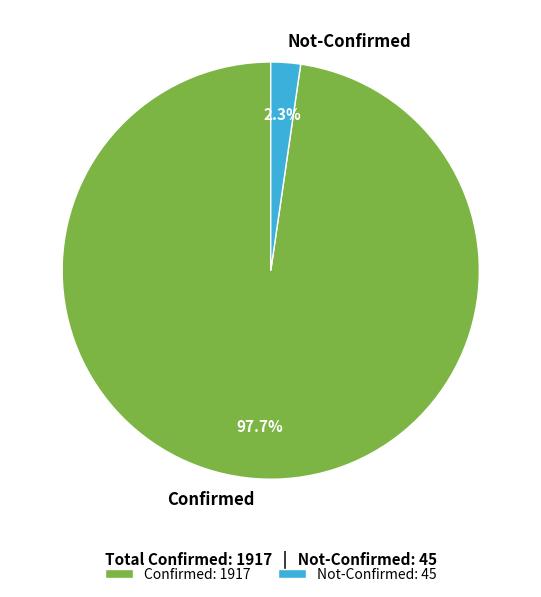

Does Confirmed represent more than half of the total?

Yes